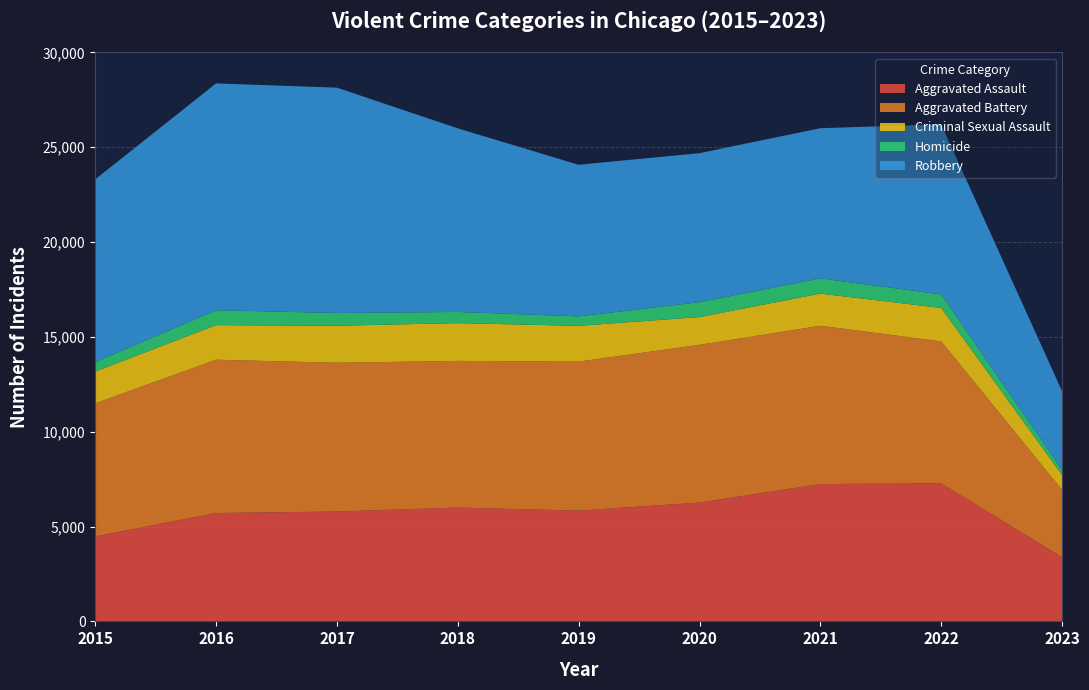

Reading left to right, list all the values displayed in this chart.

Aggravated Assault: 4480	5712	5793	6001	5841	6263	7243	7277	3385
Aggravated Battery: 7018	8085	7845	7734	7857	8319	8346	7487	3549
Criminal Sexual Assault: 1677	1824	1952	1992	1886	1464	1694	1762	782
Homicide: 496	786	672	589	498	787	804	717	279
Robbery: 9638	11960	11880	9680	7994	7855	7917	8965	4144